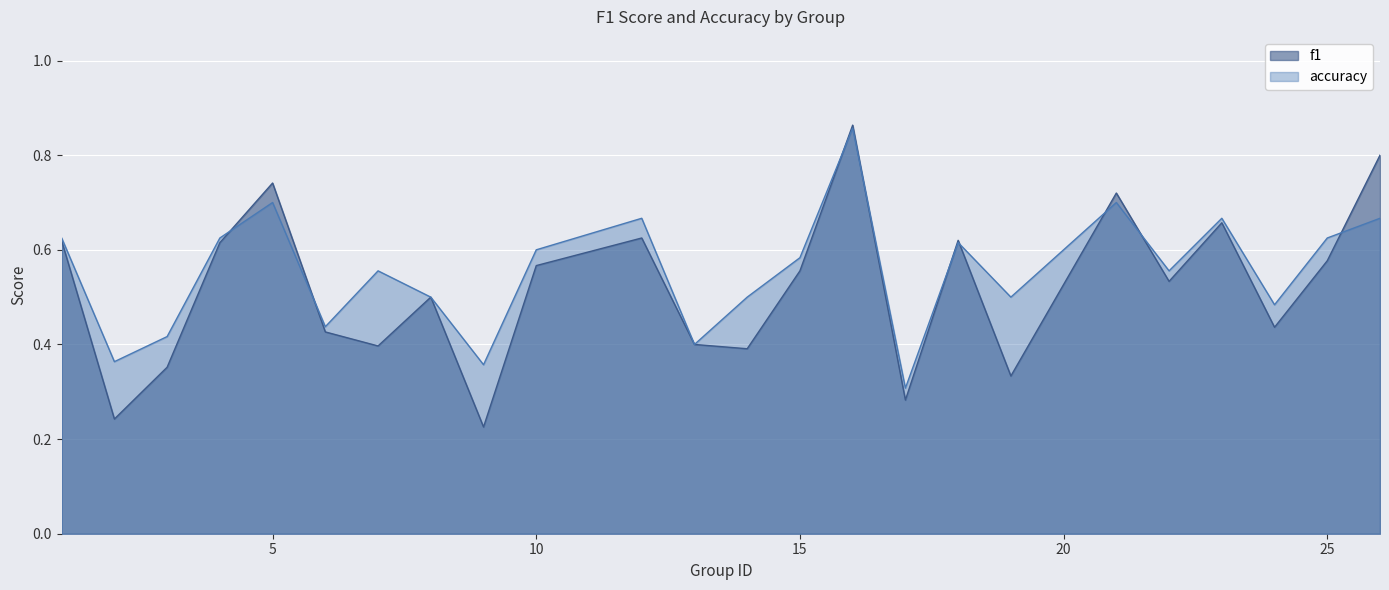

What is the difference between the f1 values at 7 and 26?

0.4